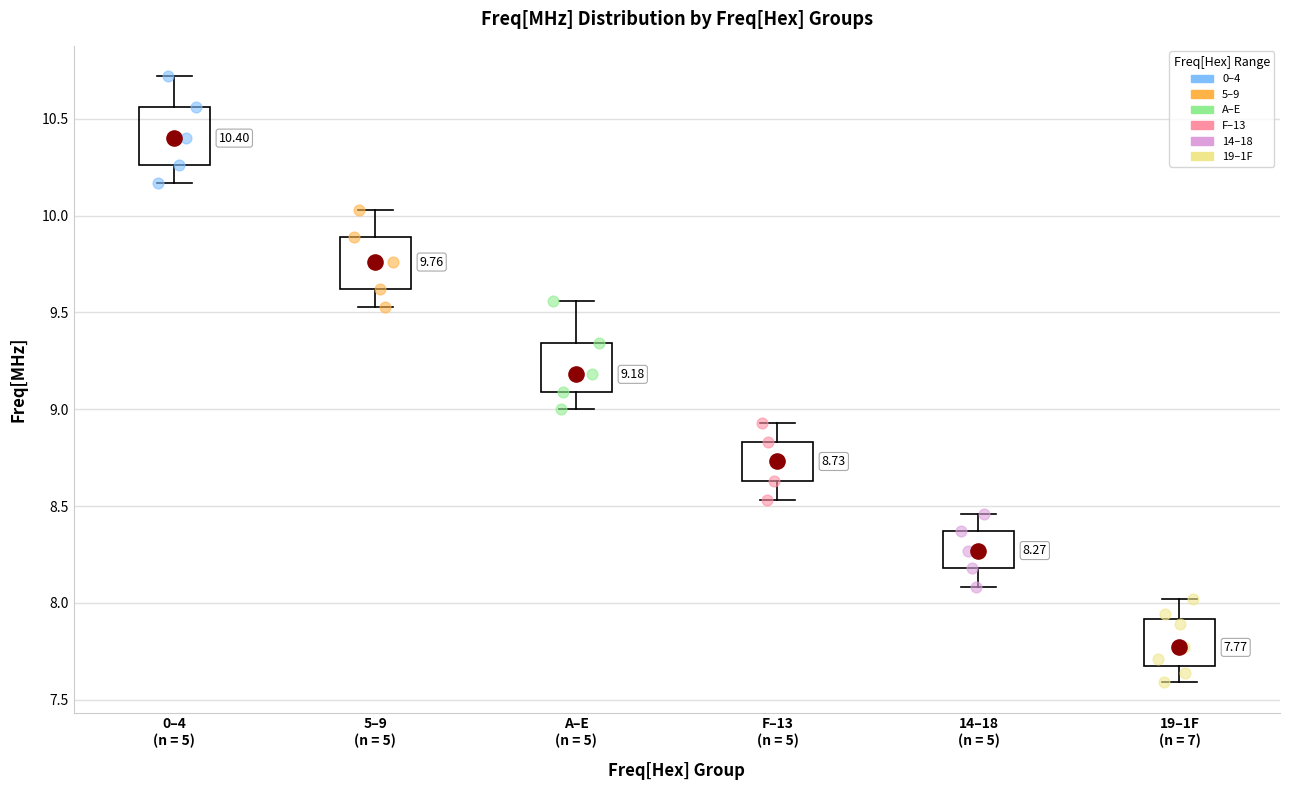

Which box's median line is the highest?

0–4 (n = 5)